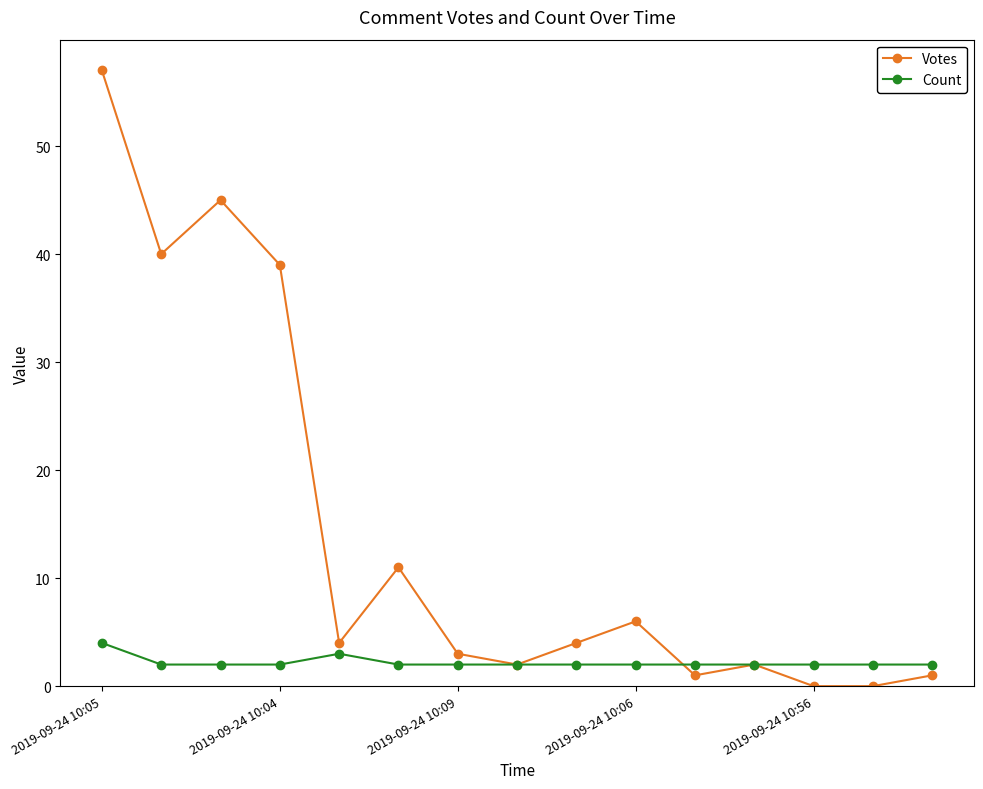

What is the maximum value shown in the chart?

57